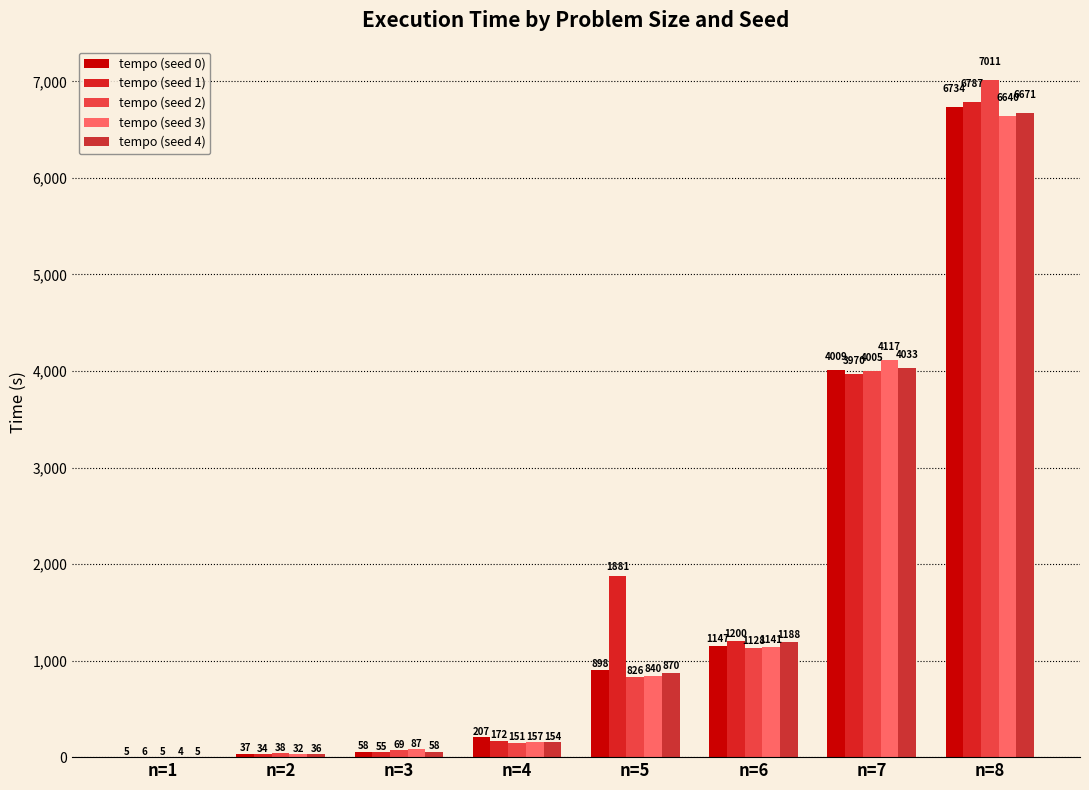

How many groups of bars are there?

8